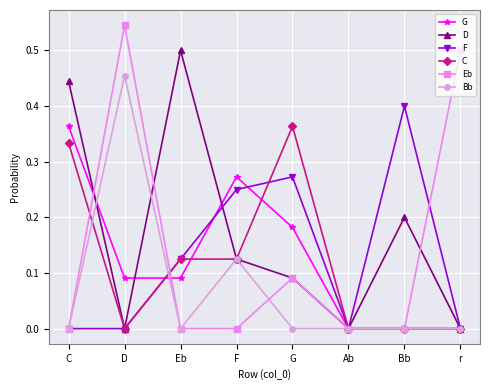

What are all the series names shown in the legend?

G, D, F, C, Eb, Bb